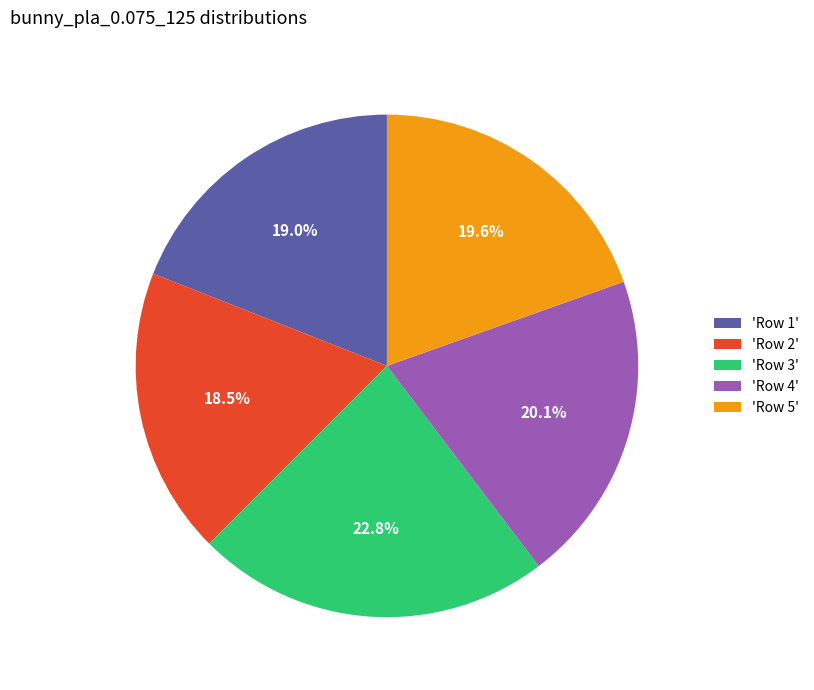

What percentage do 'Row 2' and 'Row 3' together represent?

41.3%